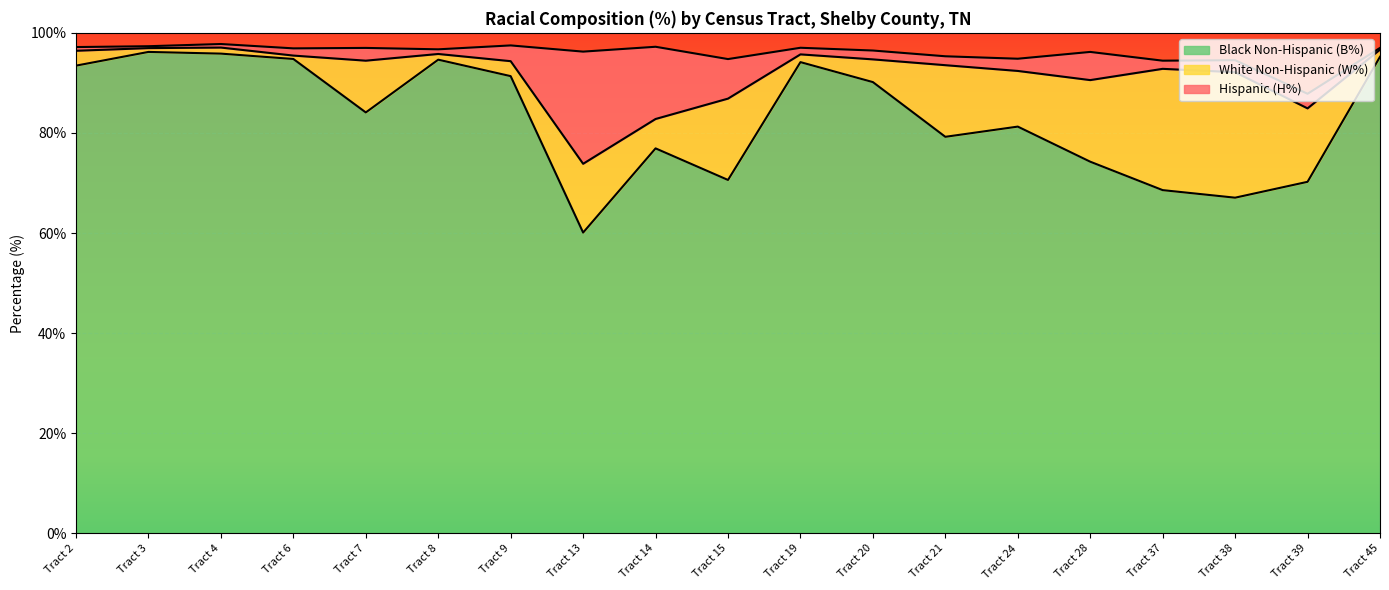

How many values in the Hispanic (H%) series exceed 1?

14